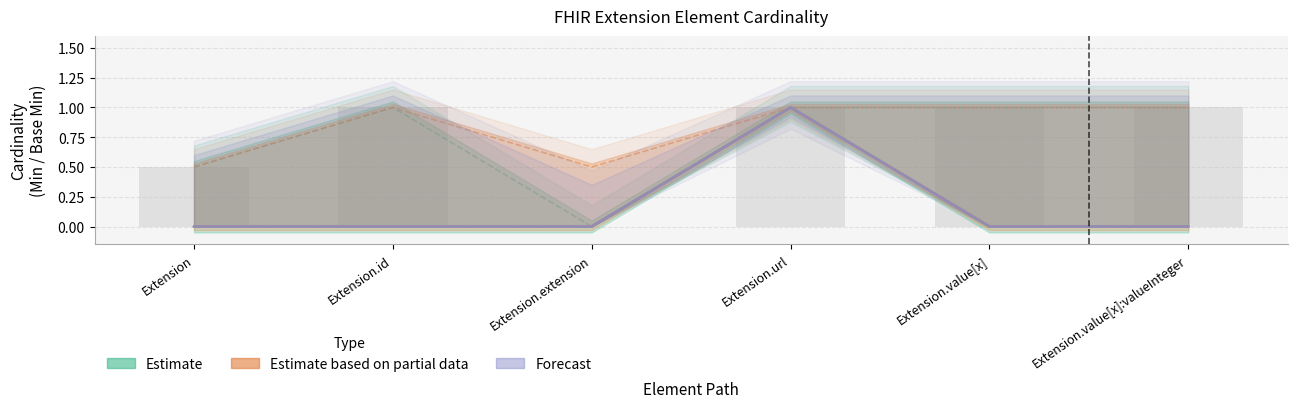

Does the chart contain any negative values?

No